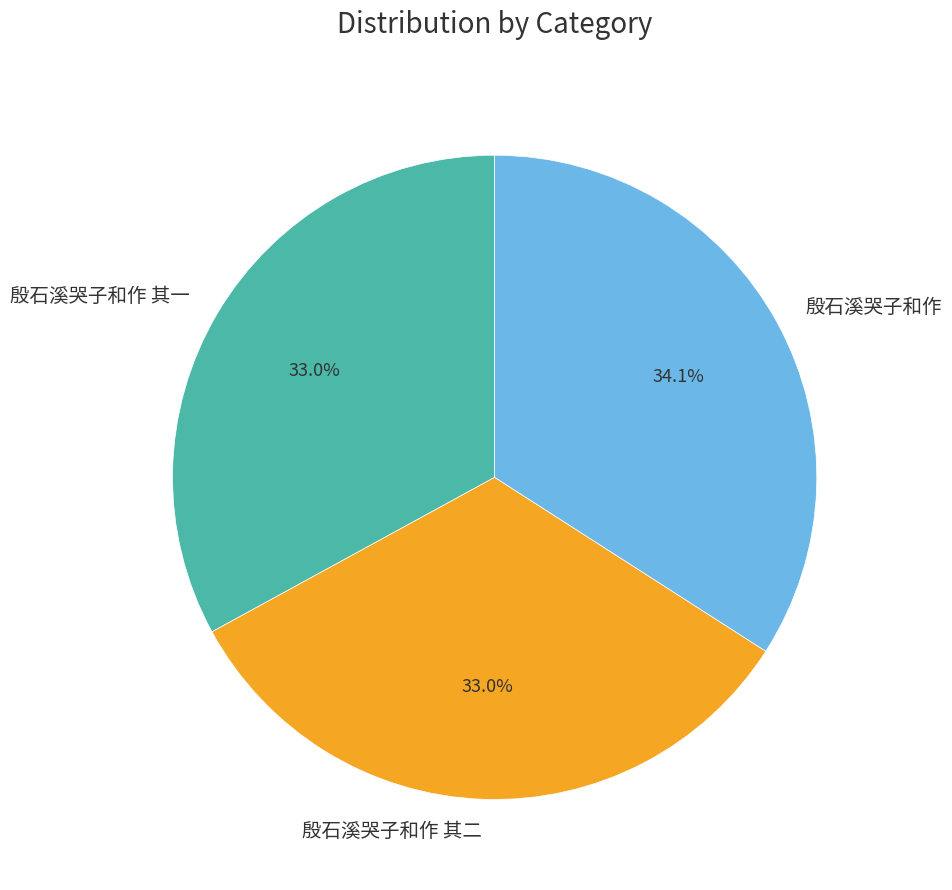

Is there a majority slice in this chart?

No